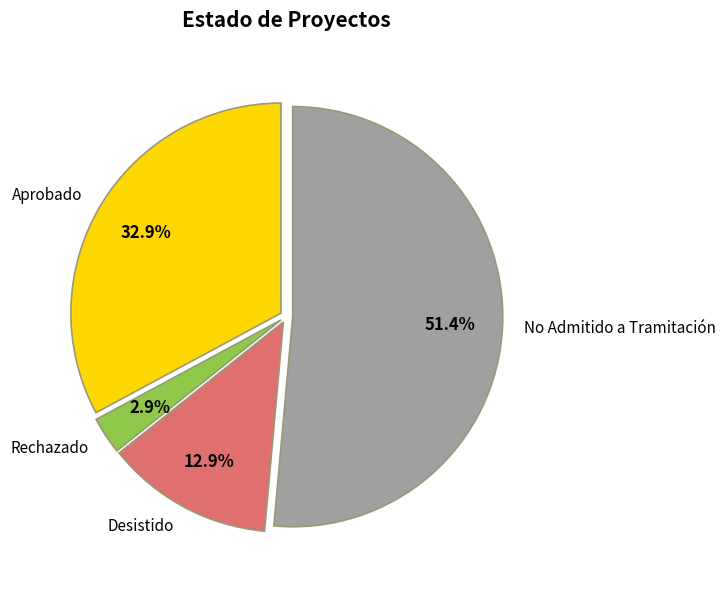

Which category has the smallest portion of the pie?

Rechazado